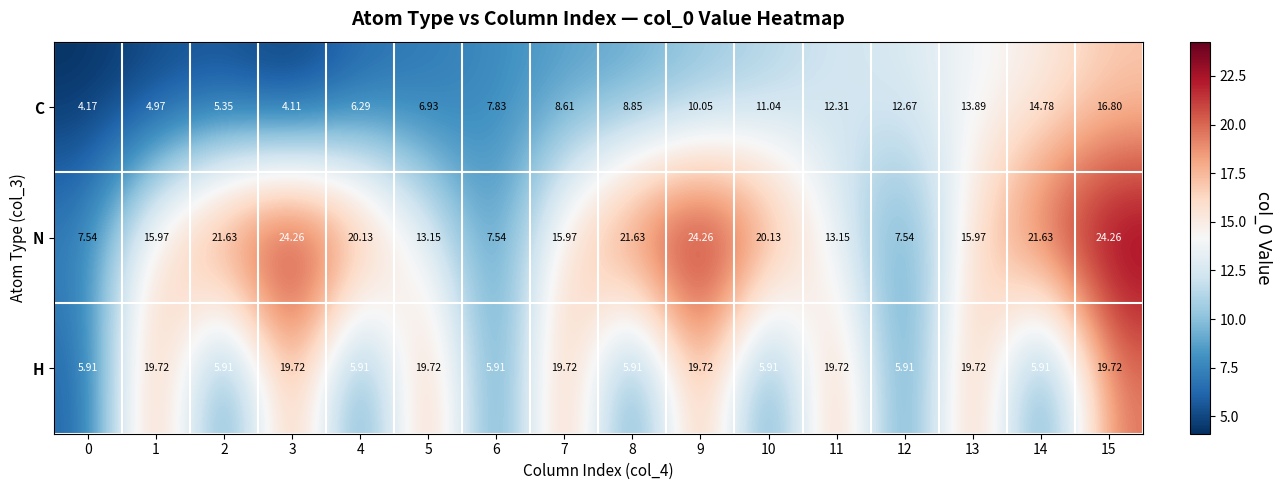

Which series has the largest total across all categories?

N